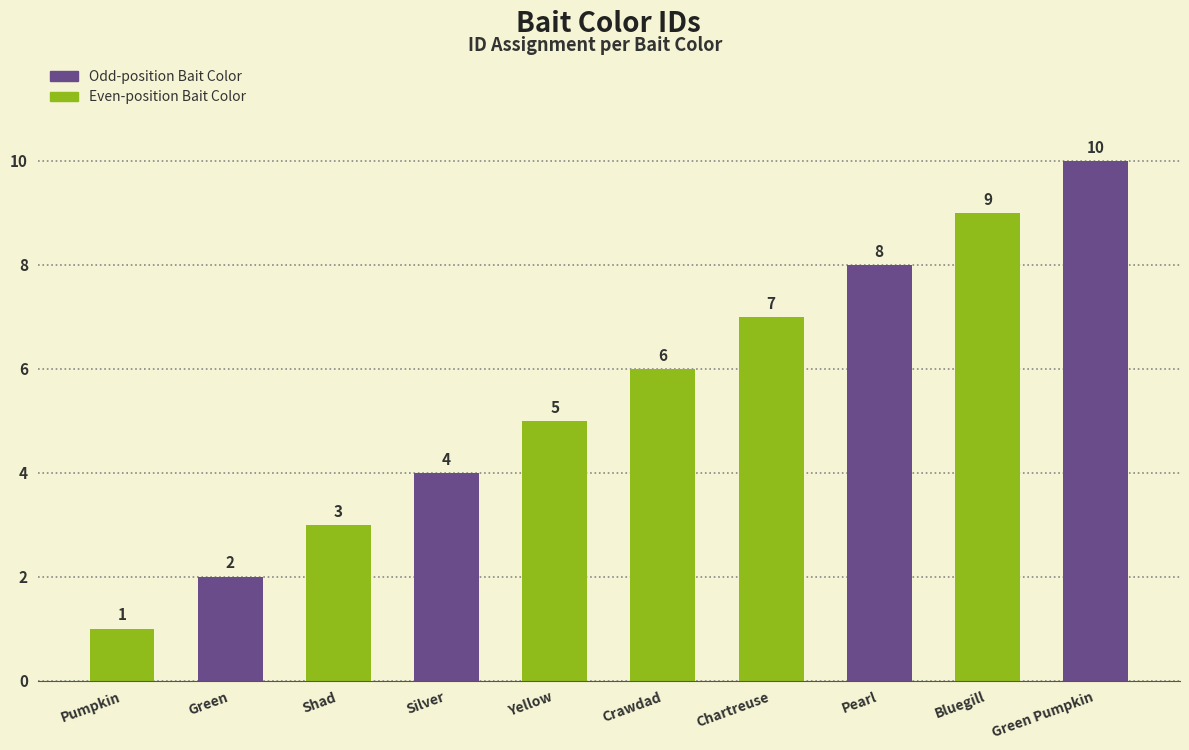

List the labels in order of value, largest first.

Green Pumpkin, Bluegill, Pearl, Chartreuse, Crawdad, Yellow, Silver, Shad, Green, Pumpkin